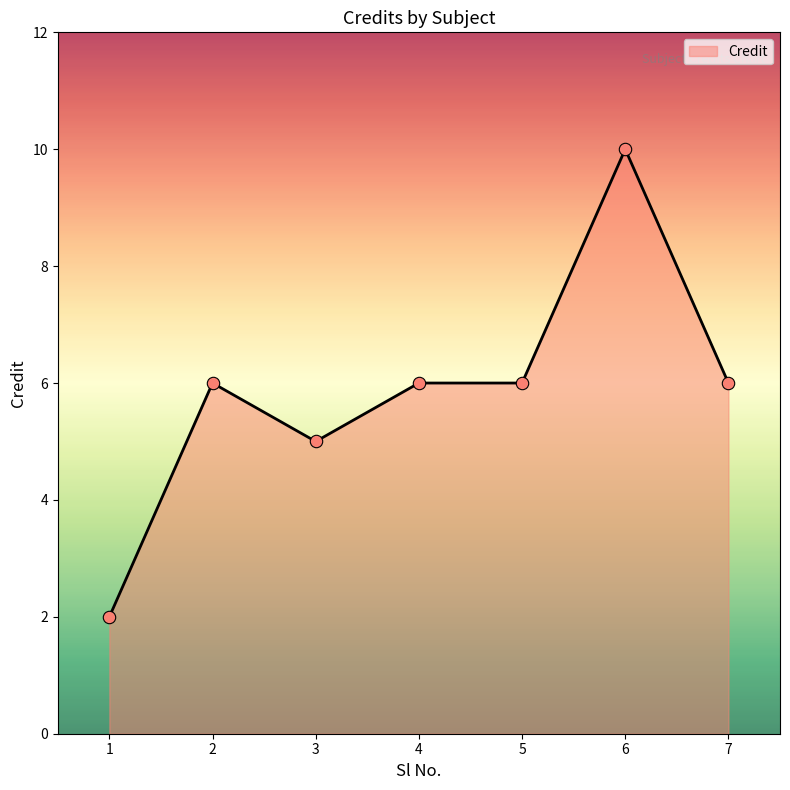

What is the ratio of the value at 6 to the value at 1?

5.0